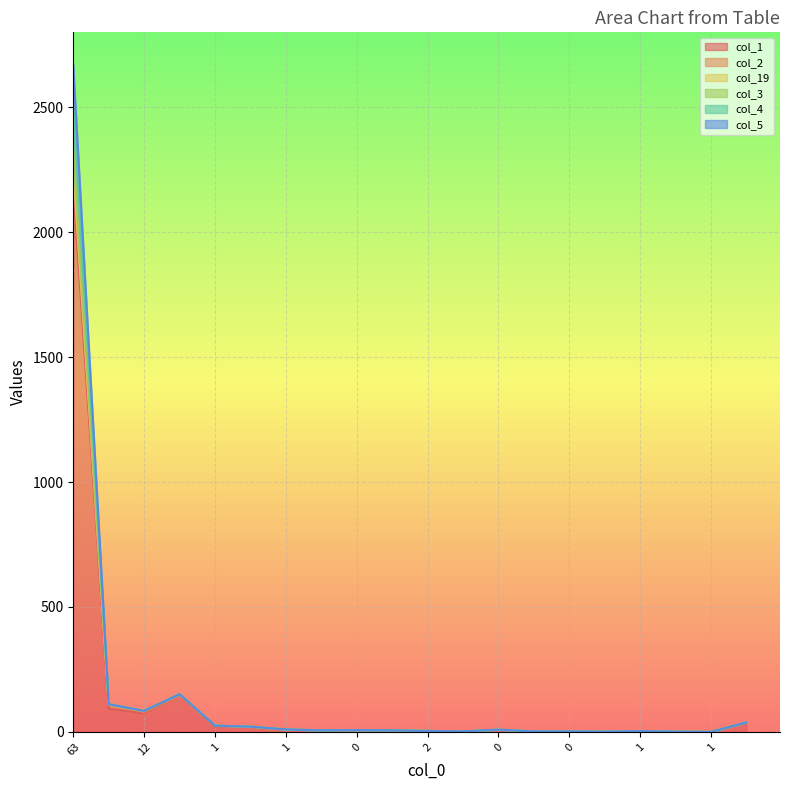

What is the difference between the second highest and second lowest values in the col_1 series?

150